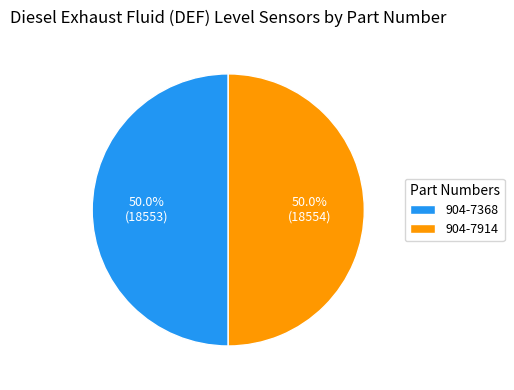

Combined, do 904-7368 and 904-7914 account for over 50%?

Yes